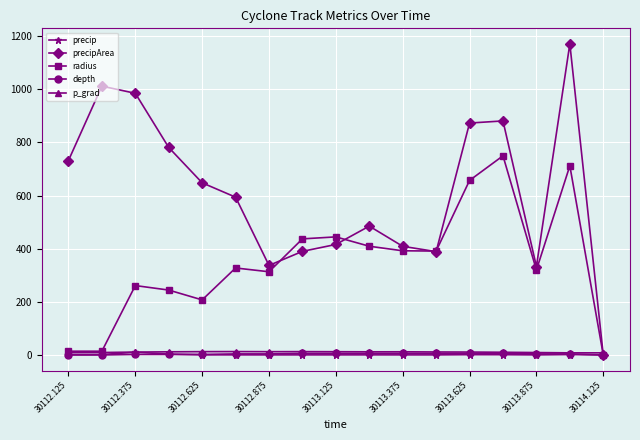

In precipArea, how many points are higher than both neighbors (excluding endpoints)?

4